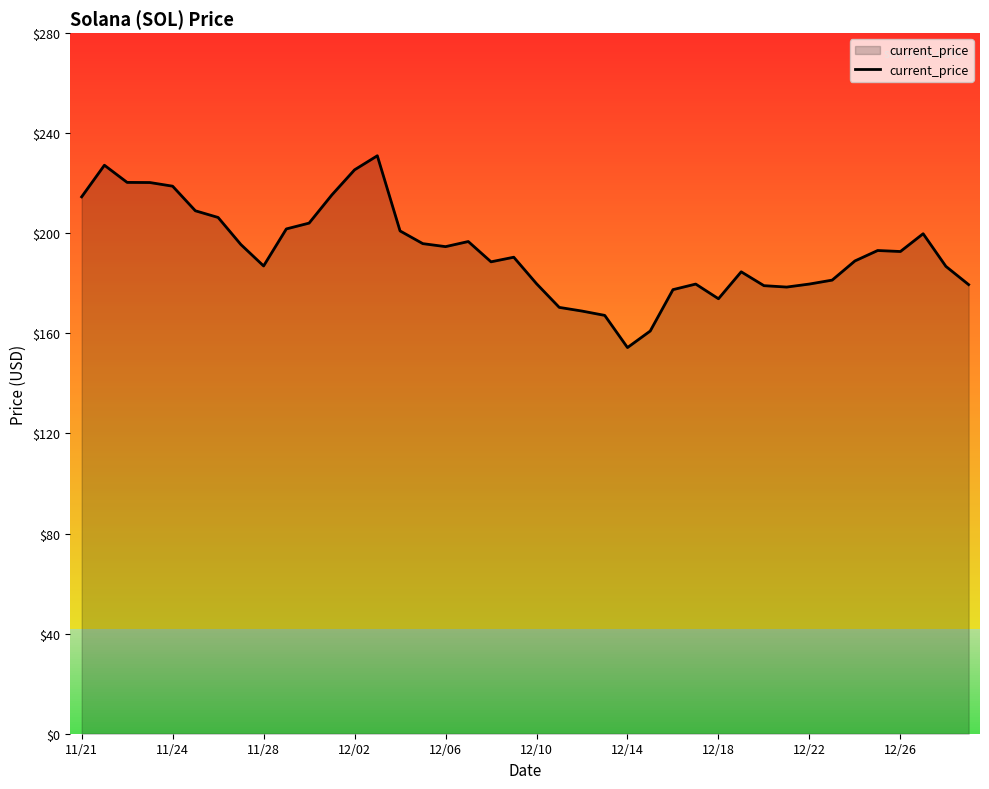

What is the greatest value displayed?

231.0